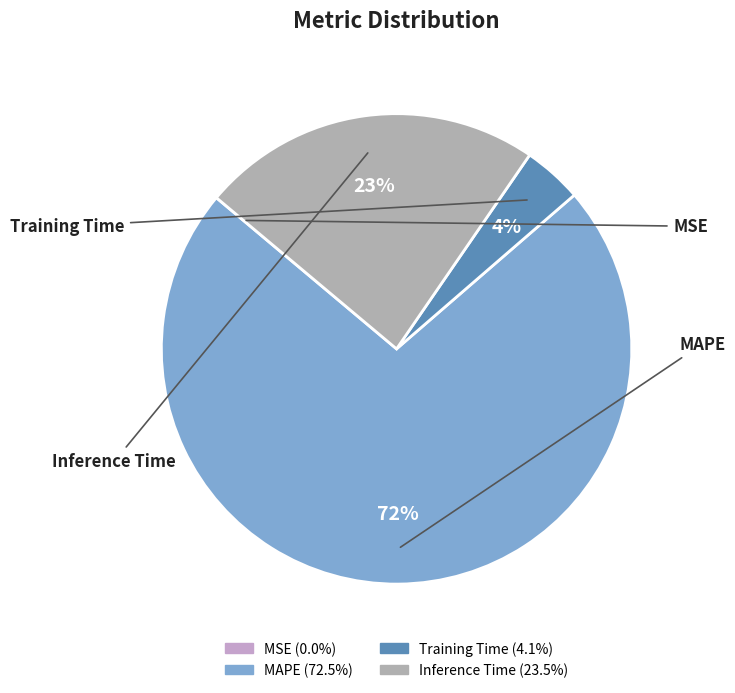

The Inference Time slice represents 36% of the pie. True or false?

False